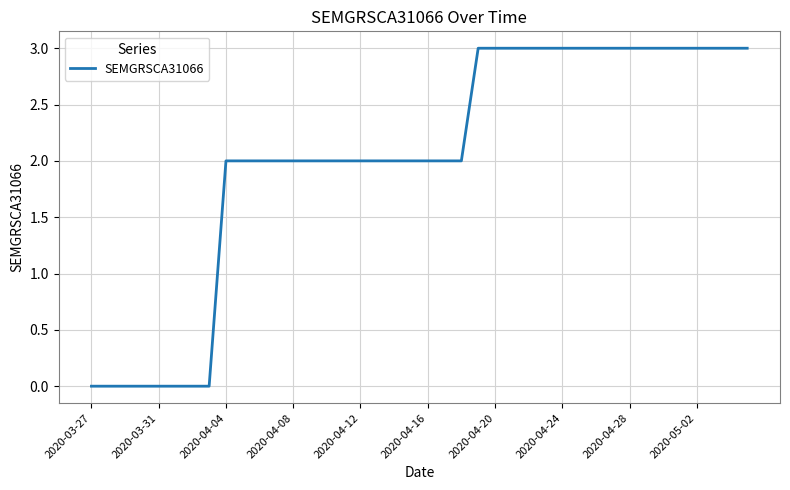

What is the difference between the maximum and minimum values?

3